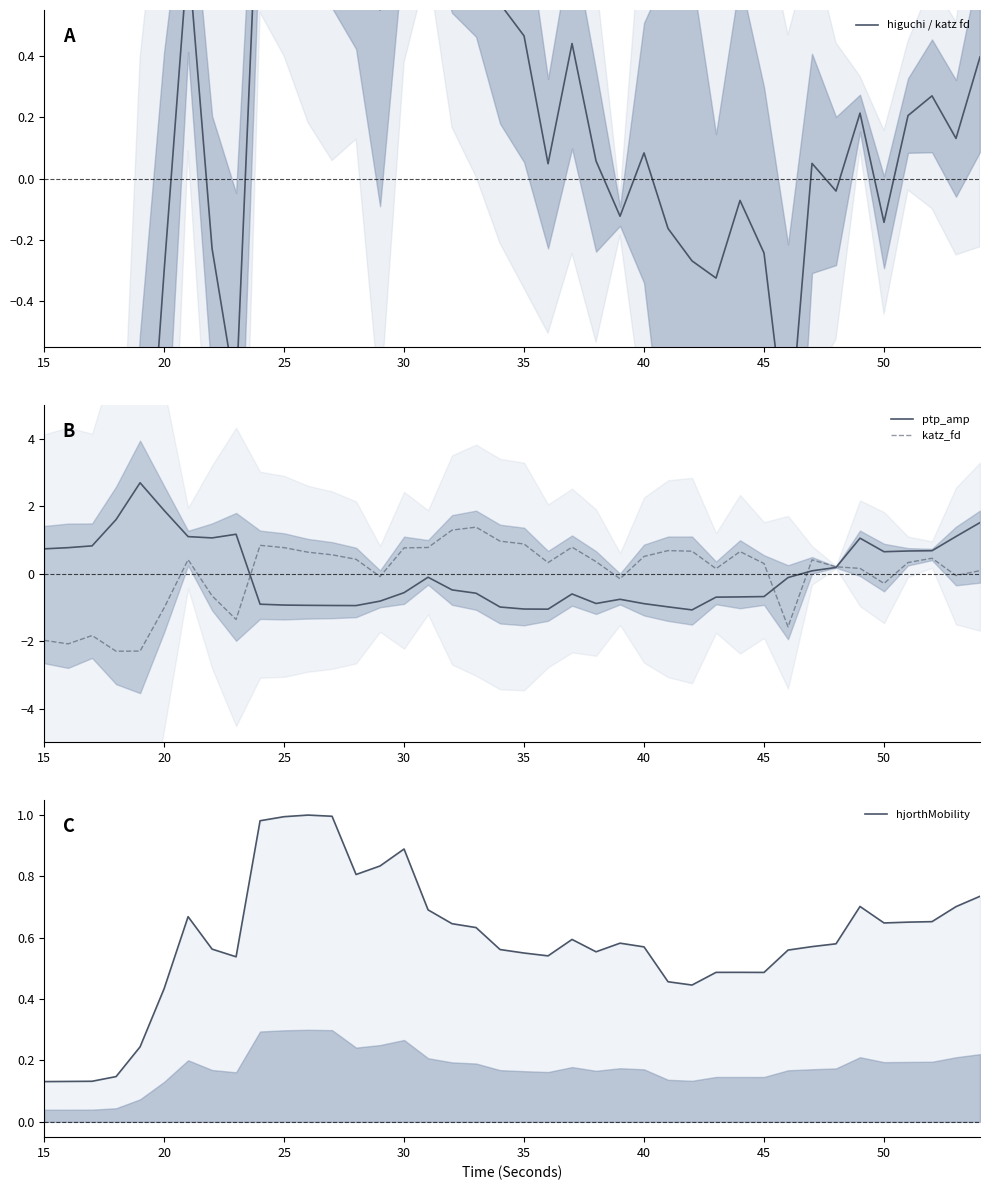

Reading left to right, transcribe all the data shown in this chart.

higuchi / katz fd: -2.1	-2.1	-2.0	-2.0	-1.4	-0.3	0.7	-0.2	-0.7	1.1	1.1	1.1	1.1	0.7	0.6	1.1	0.9	0.9	0.9	0.6	0.5	0.0	0.4	0.1	-0.1	0.1	-0.2	-0.3	-0.3	-0.1	-0.2	-0.9	0.0	-0.0	0.2	-0.1	0.2	0.3	0.1	0.4
ptp_amp: 0.7	0.8	0.8	1.6	2.7	1.9	1.1	1.1	1.2	-0.9	-0.9	-0.9	-0.9	-0.9	-0.8	-0.6	-0.1	-0.5	-0.6	-1.0	-1.1	-1.1	-0.6	-0.9	-0.8	-0.9	-1.0	-1.1	-0.7	-0.7	-0.7	-0.1	0.1	0.2	1.0	0.6	0.7	0.7	1.1	1.5
katz_fd: -2.0	-2.1	-1.8	-2.3	-2.3	-1.0	0.4	-0.7	-1.4	0.8	0.8	0.6	0.6	0.4	-0.1	0.8	0.8	1.3	1.4	1.0	0.9	0.3	0.8	0.4	-0.2	0.5	0.7	0.7	0.1	0.7	0.3	-1.6	0.4	0.2	0.2	-0.3	0.3	0.5	-0.1	0.1
hjorthMobility: 0.1	0.1	0.1	0.1	0.2	0.4	0.7	0.6	0.5	1.0	1.0	1.0	1.0	0.8	0.8	0.9	0.7	0.6	0.6	0.6	0.6	0.5	0.6	0.6	0.6	0.6	0.5	0.4	0.5	0.5	0.5	0.6	0.6	0.6	0.7	0.6	0.7	0.7	0.7	0.7